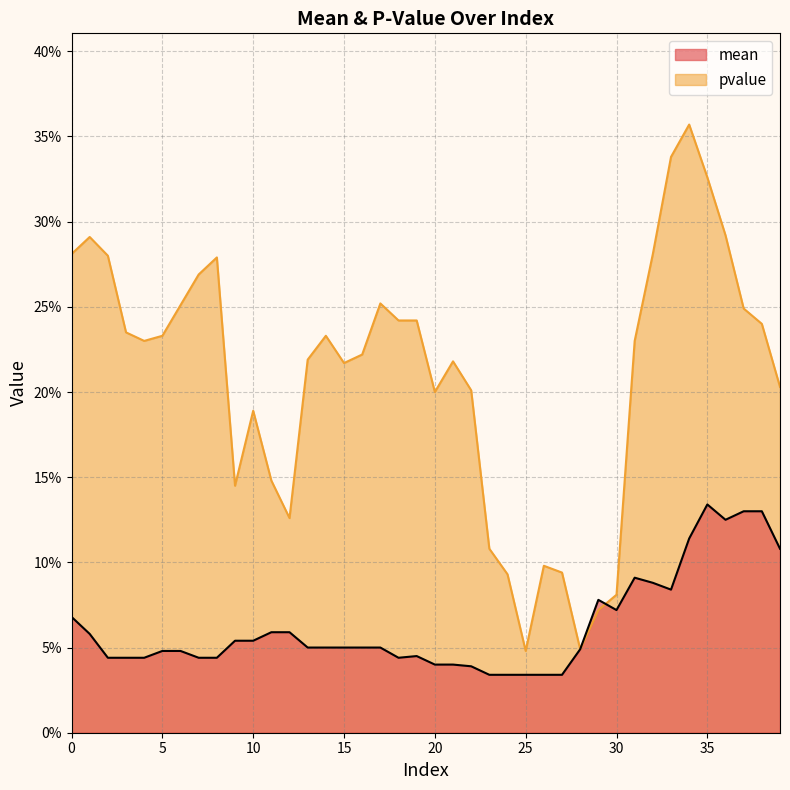

At which category does the chart reach its peak across all series?

34